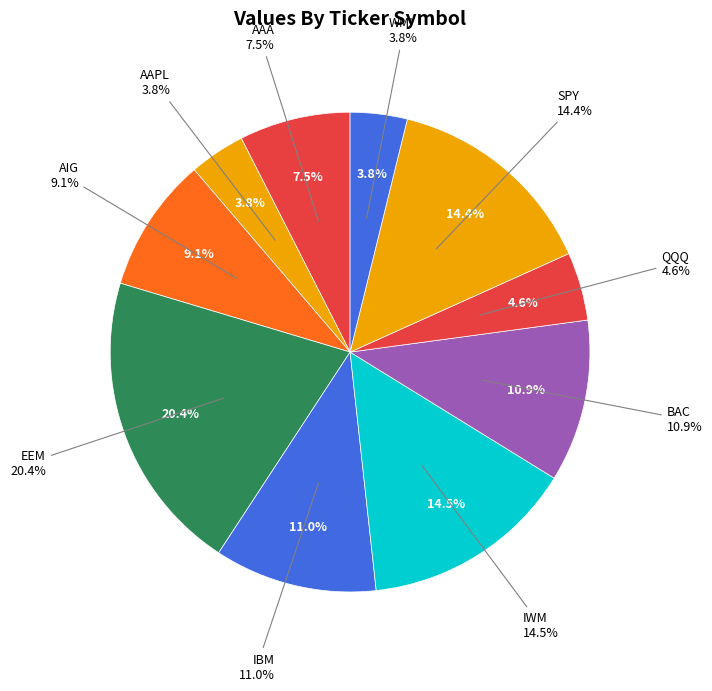

How many slices are in this pie chart?

10